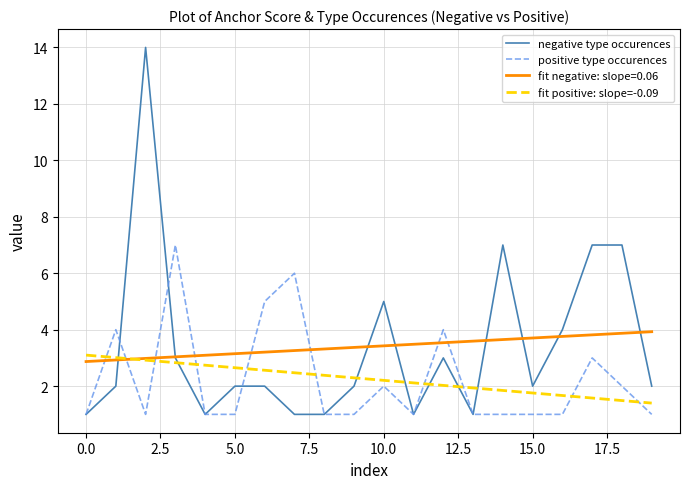

Count the number of data series in this chart.

4